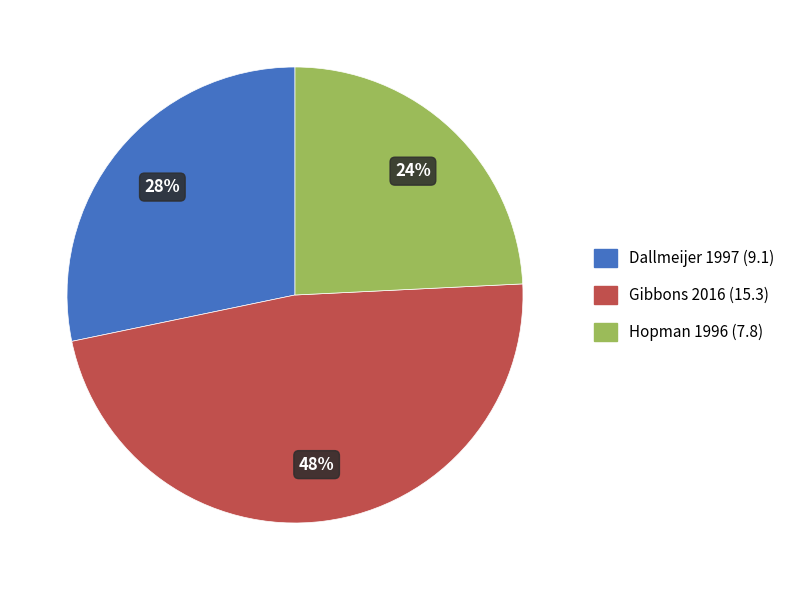

Rank the categories by value from lowest to highest.

Hopman 1996, Dallmeijer 1997, Gibbons 2016